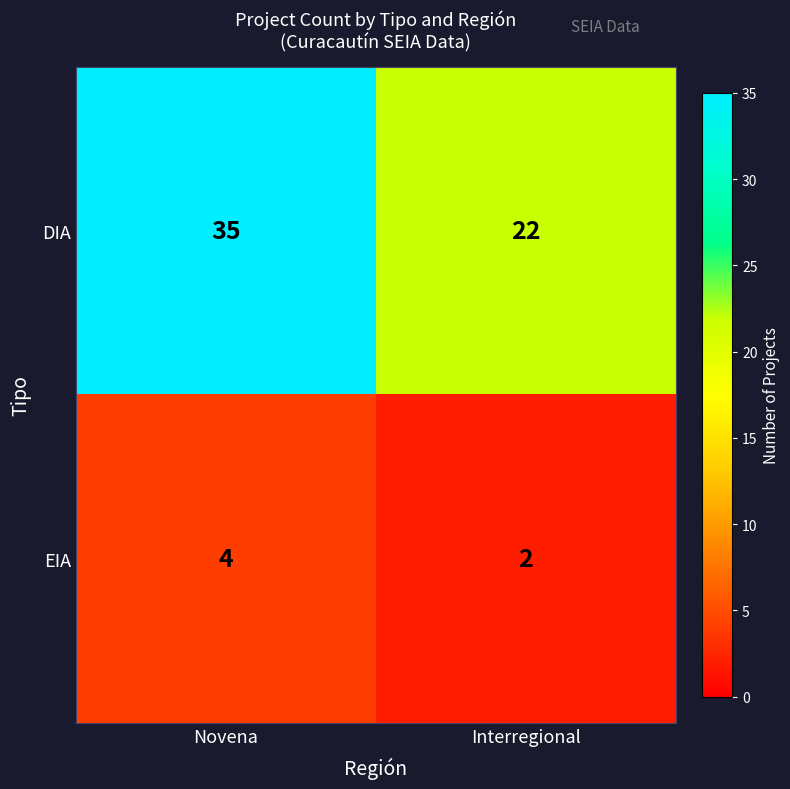

Which series has the largest total across all categories?

DIA